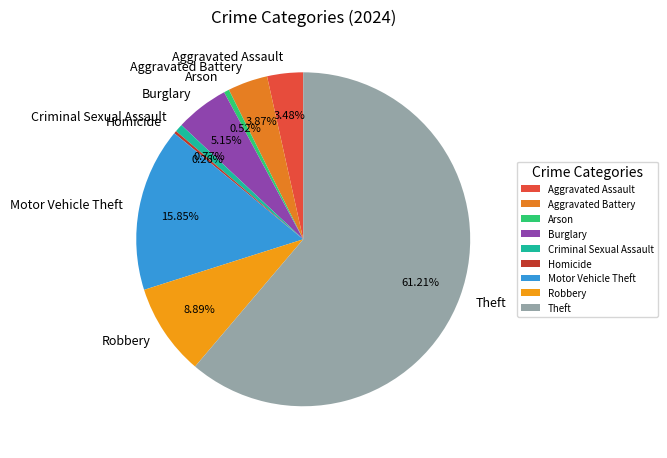

True or false: Theft accounts for 73% of the total.

False